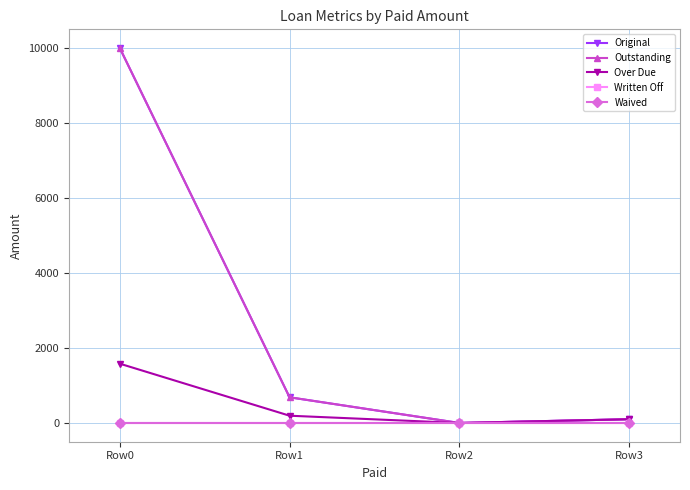

What is the average value of the Original series?

2696.3